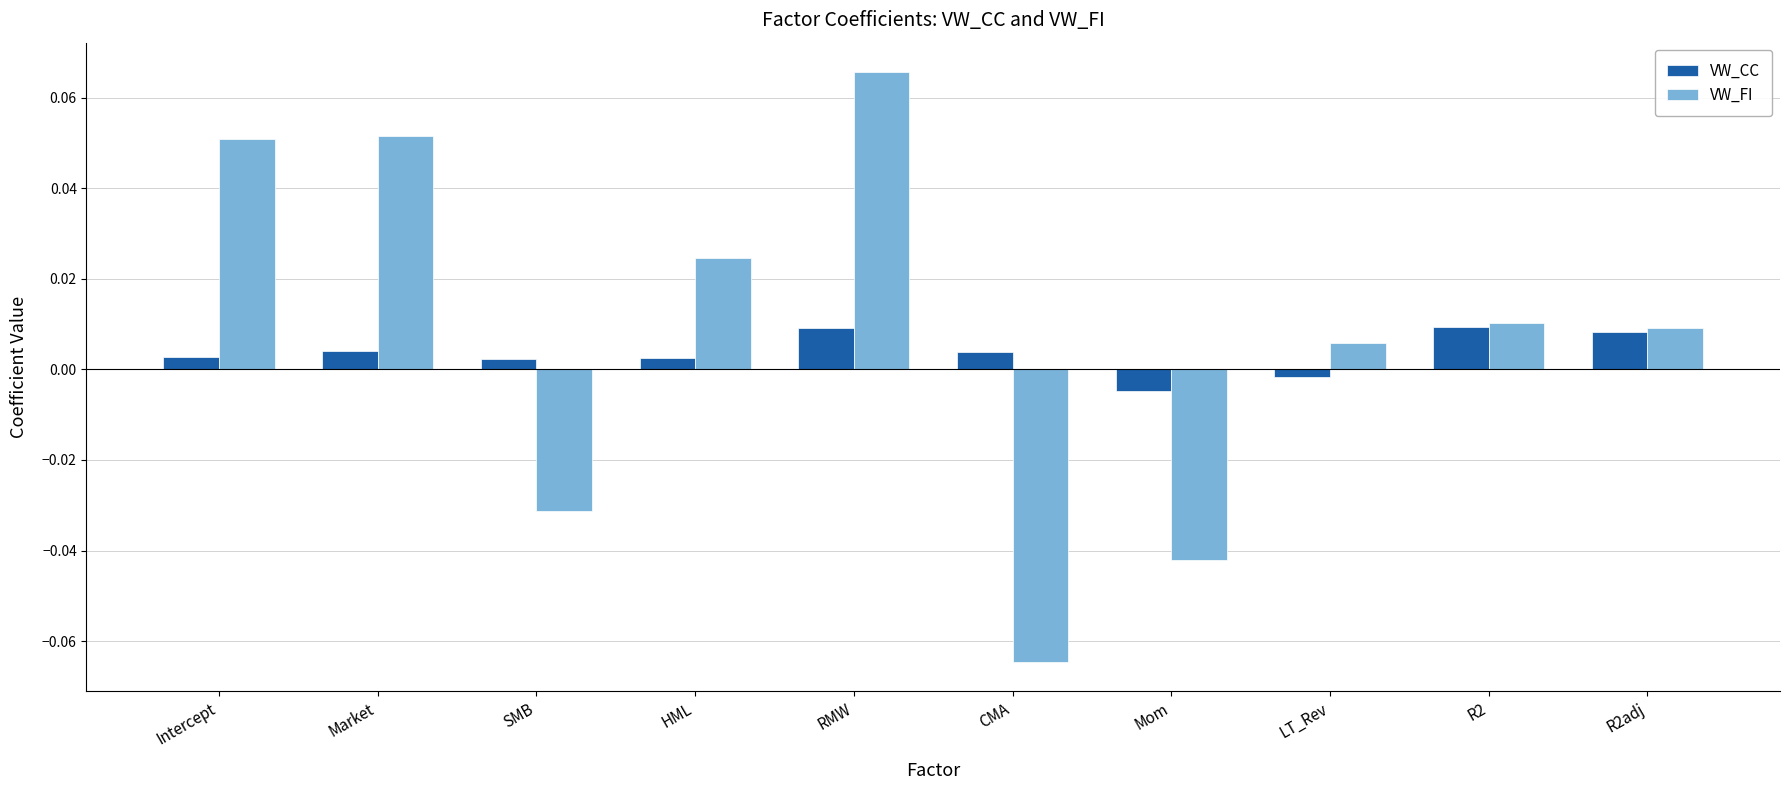

What position from the left is Market?

2